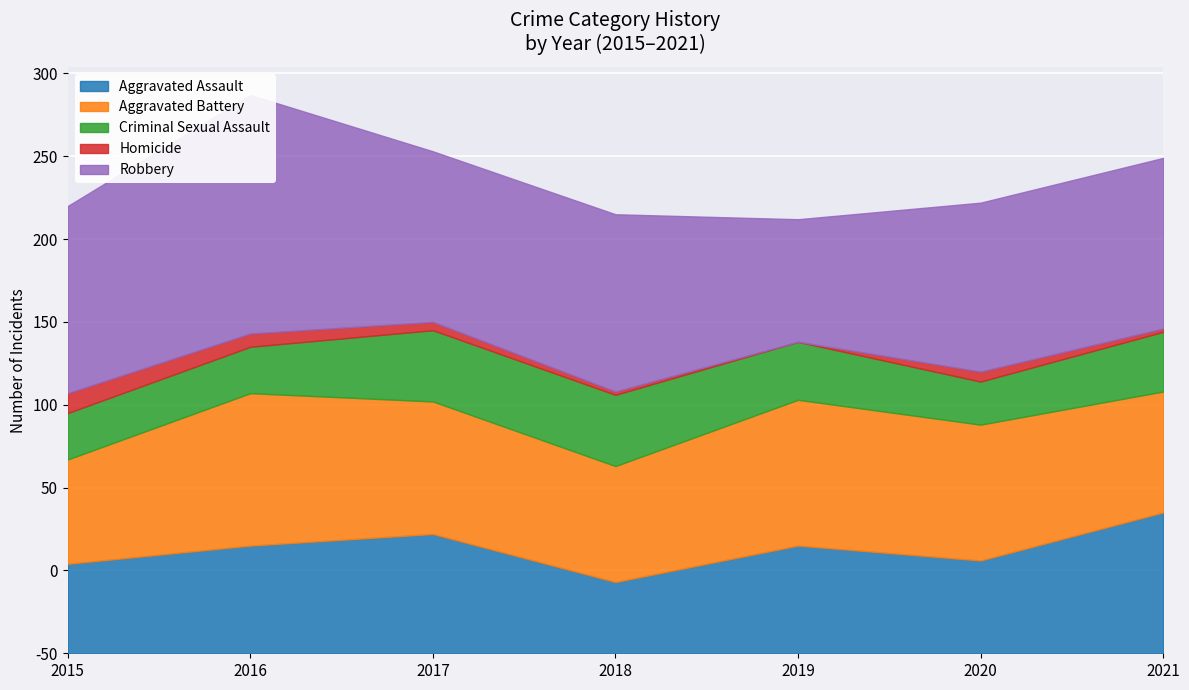

At which label does Homicide first exceed 5?

2015